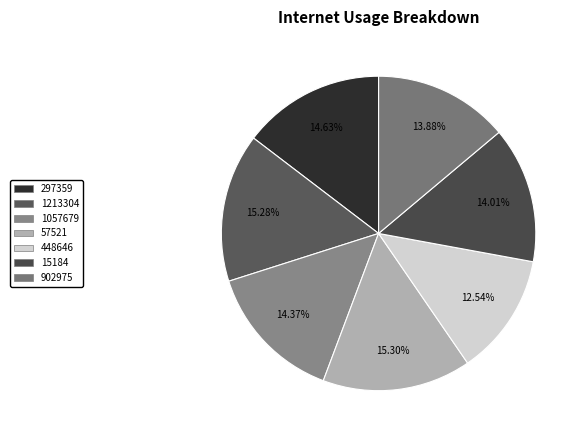

To the nearest percent, what percentage of the pie is 902975?

14%